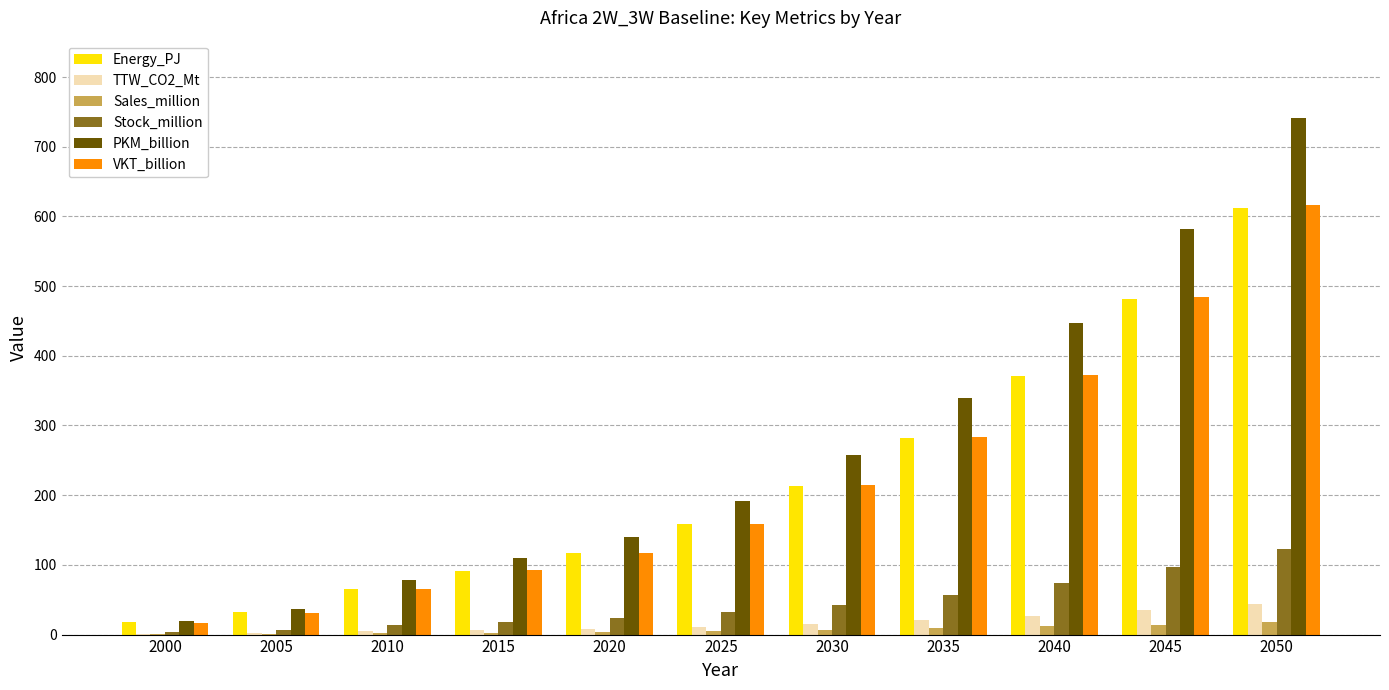

Is the value of Stock_million at 2015 greater than the value of PKM_billion at 2045?

No